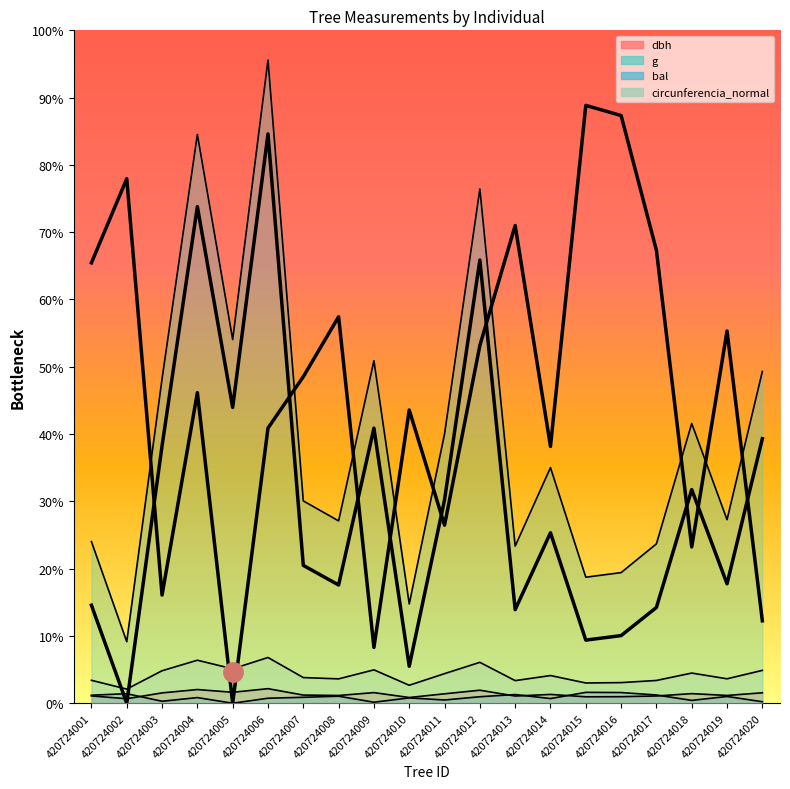

What is the difference between the highest and lowest values at 420724002?

220.4